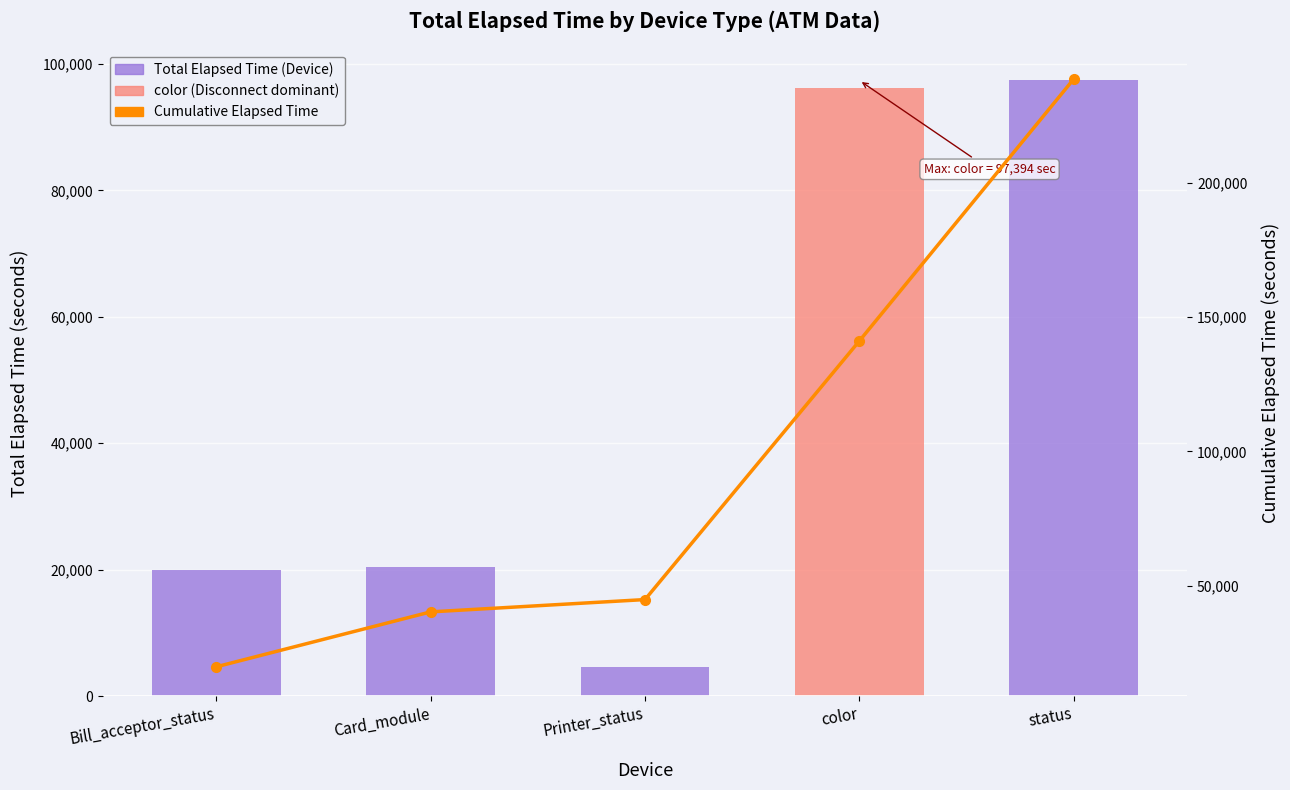

Is the value of Total Elapsed Time by Device at color greater than the value of Cumulative Elapsed Time at Bill_acceptor_status?

Yes